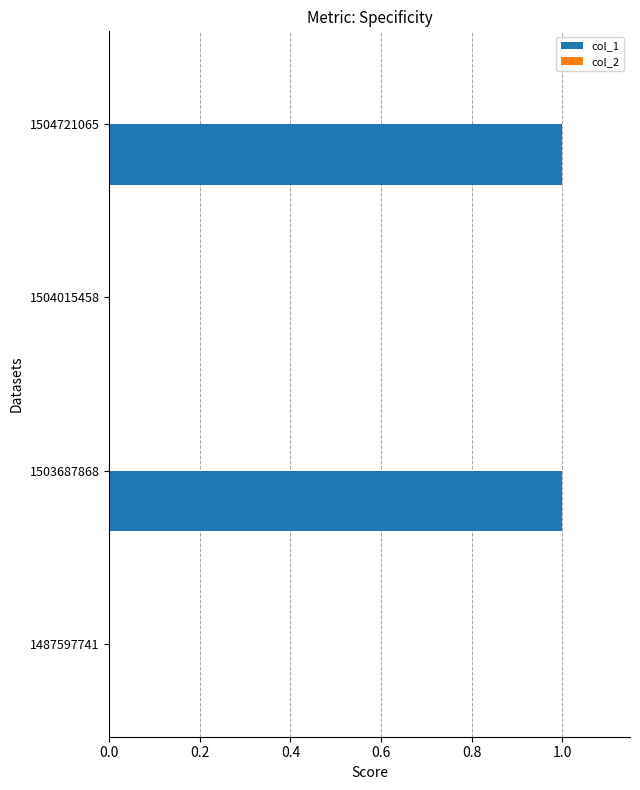

What is the ratio of the value at 1503687868 to the value at 1504721065?

1.0